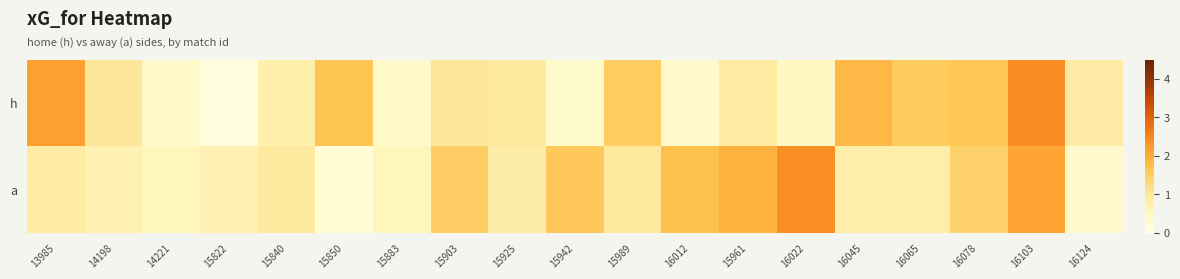

What is the difference between the highest and lowest values at 16012?

1.4